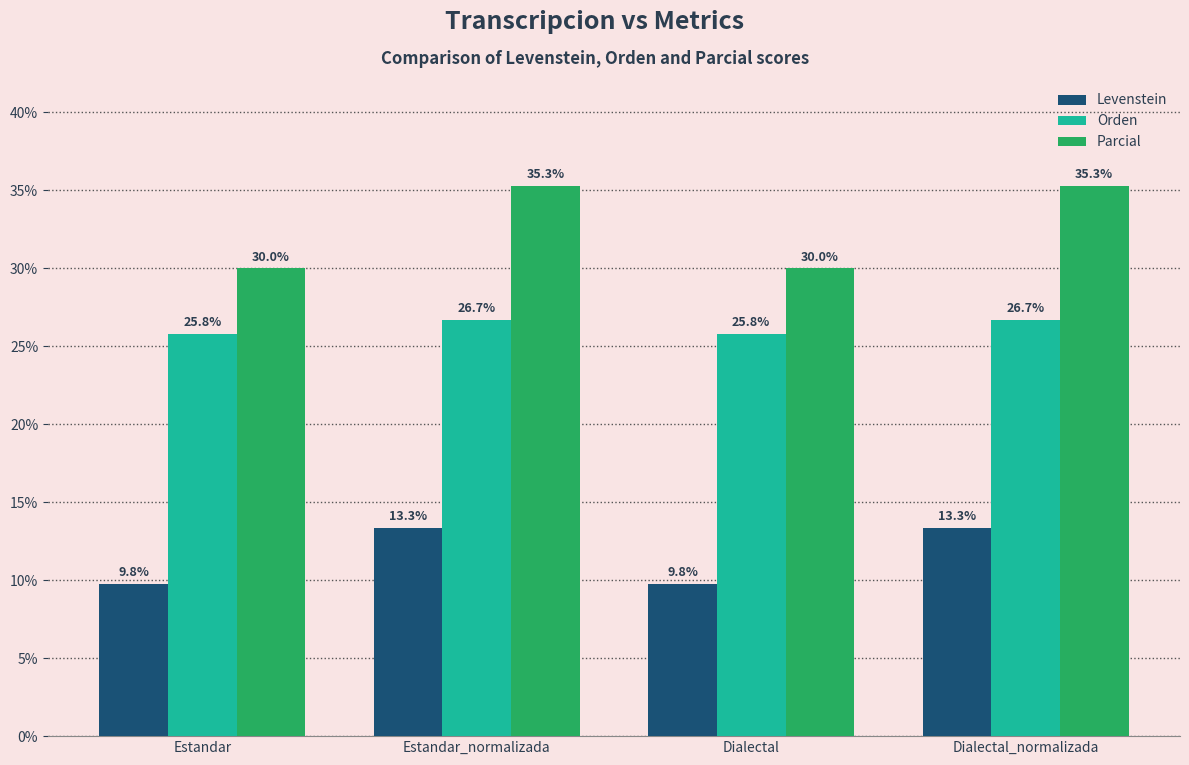

What is the lowest value of the Levenstein series?

9.8